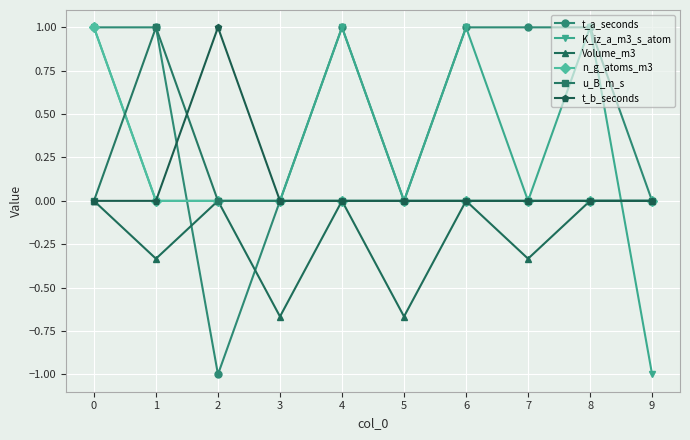

Which series has the largest total across all categories?

t_a_seconds